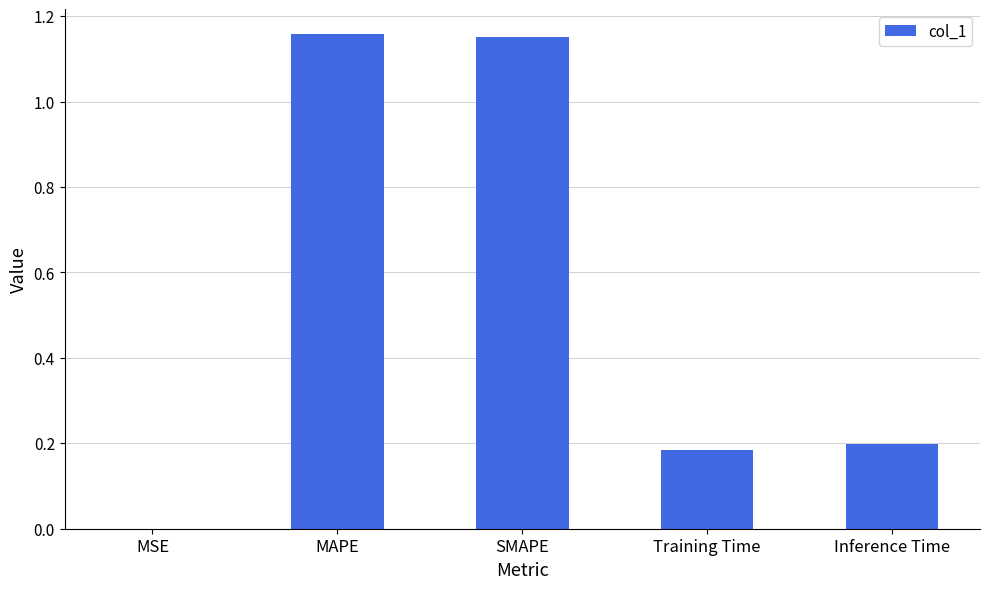

Which has a higher value, MAPE or Inference Time?

MAPE